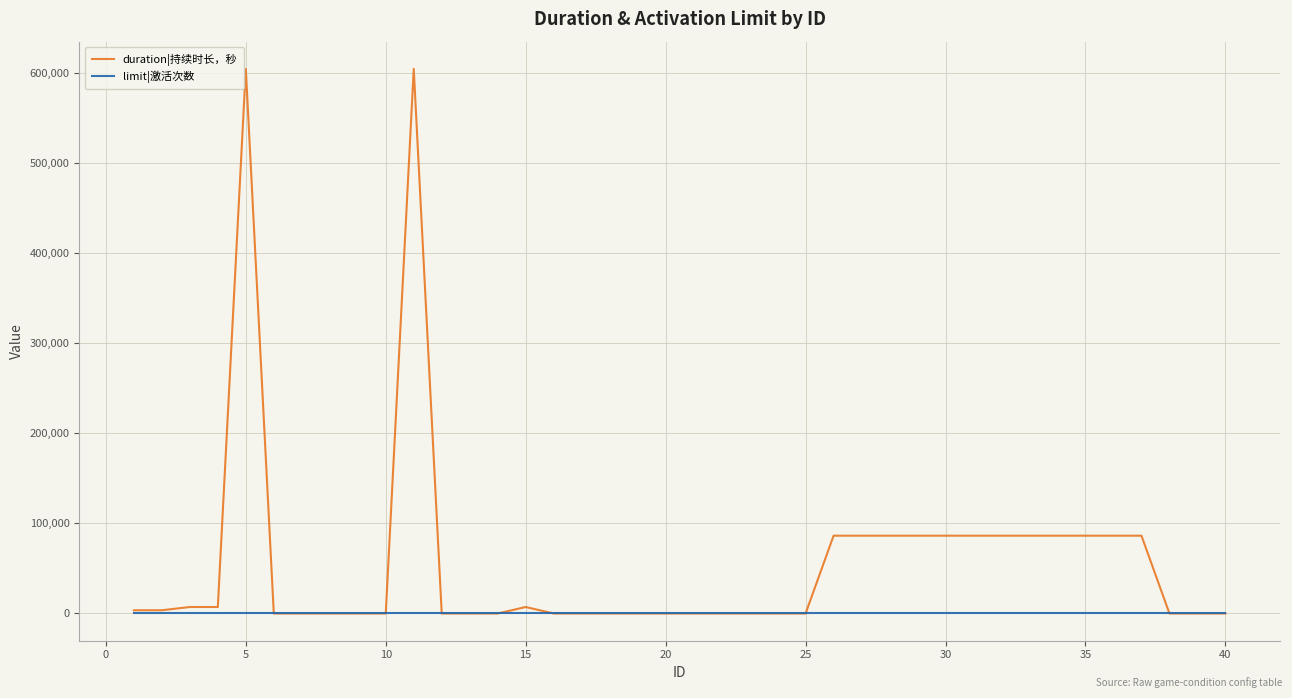

Rank the series by their average value, from highest to lowest.

duration|持续时长，秒, limit|激活次数